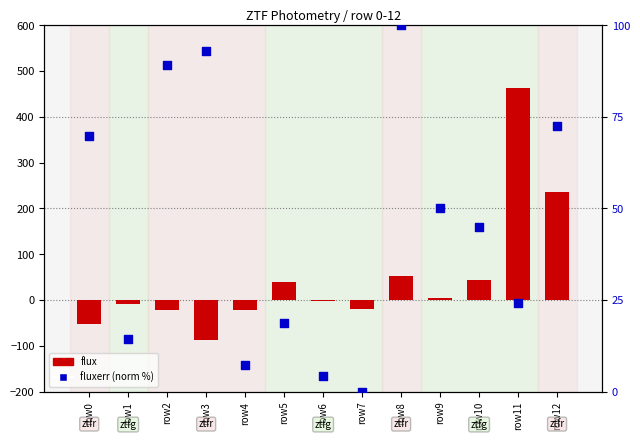

Which series reaches the minimum Y coordinate?

flux